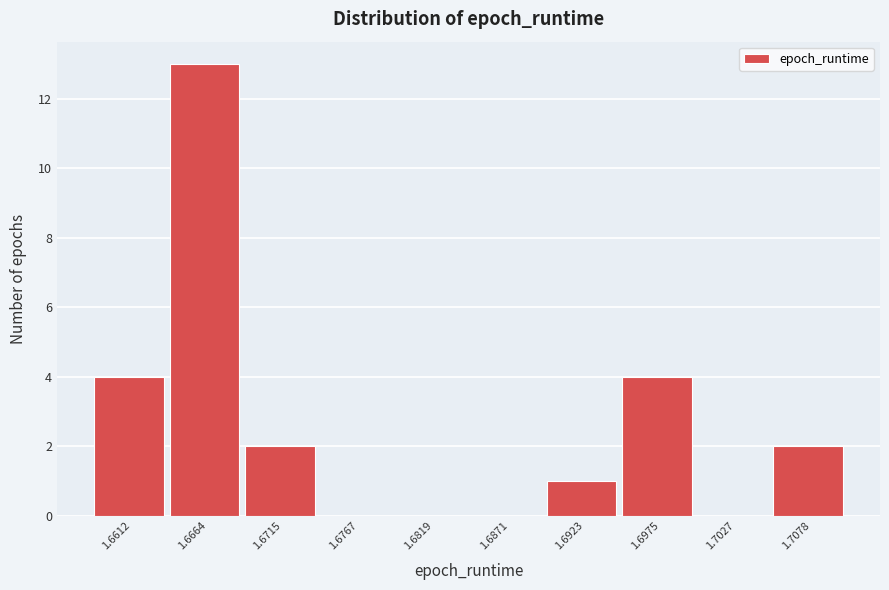

Reading left to right, list all the values displayed in this chart.

1.6612=4	1.6664=13	1.6715=2	1.6767=0	1.6819=0	1.6871=0	1.6923=1	1.6975=4	1.7027=0	1.7078=2